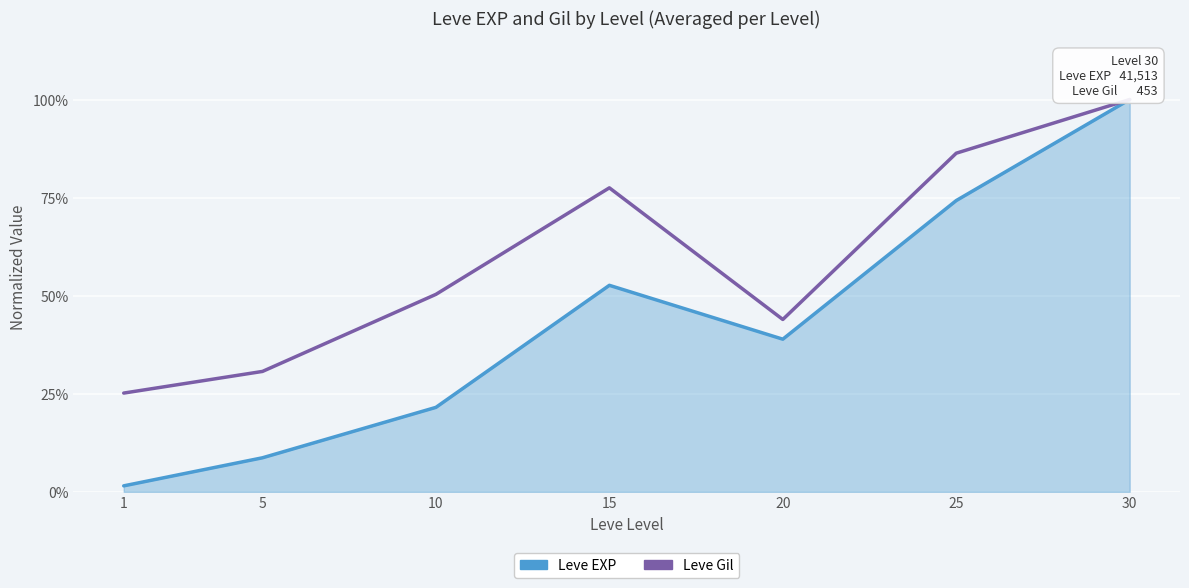

Reading left to right, extract all data points from this chart.

Leve EXP: 0.0	0.1	0.2	0.5	0.4	0.7	1.0
Leve Gil: 0.3	0.3	0.5	0.8	0.4	0.9	1.0